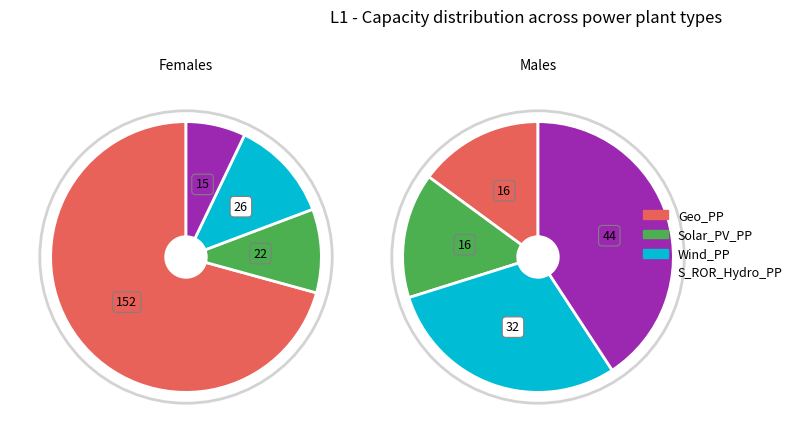

Rank the series by their average value, from lowest to highest.

Males, Females